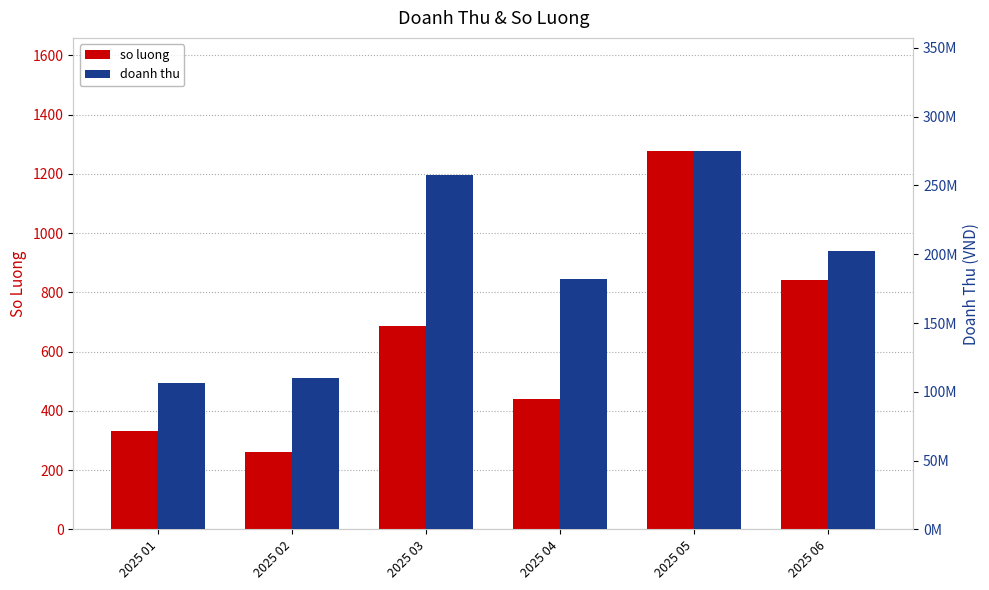

Reading left to right, transcribe all the data shown in this chart.

so luong: 2025 01=332.2	2025 02=263.0	2025 03=687.0	2025 04=439.0	2025 05=1276.0	2025 06=841.0
doanh thu: 2025 01=106322000.0	2025 02=110381000.0	2025 03=257215000.0	2025 04=182322026.0	2025 05=274776278.0	2025 06=202665189.0